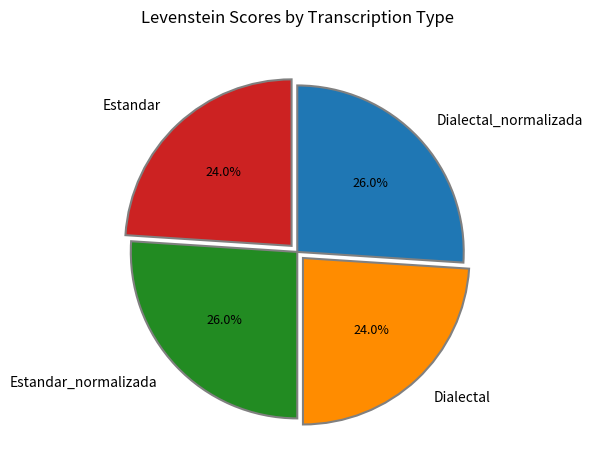

To the nearest percent, what is the combined percentage of Dialectal_normalizada and Estandar?

50%